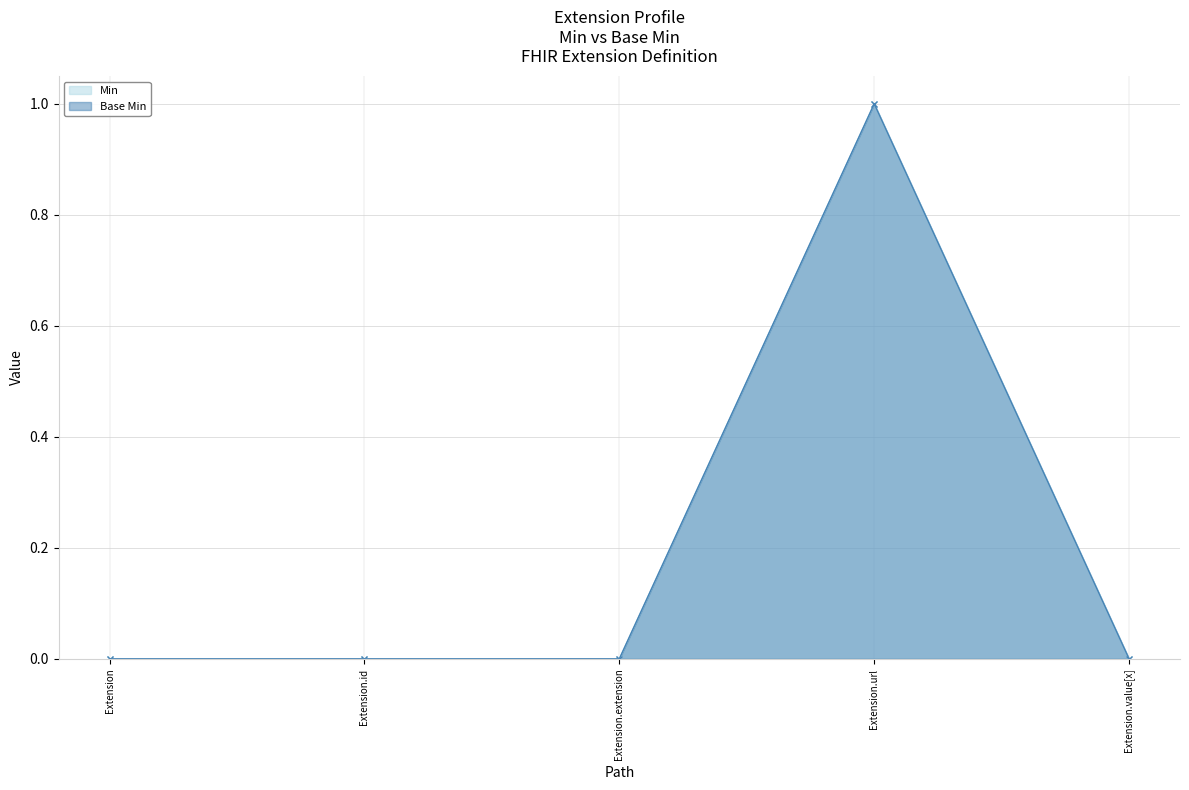

Is it true that Min equals 0 at Extension.url?

False